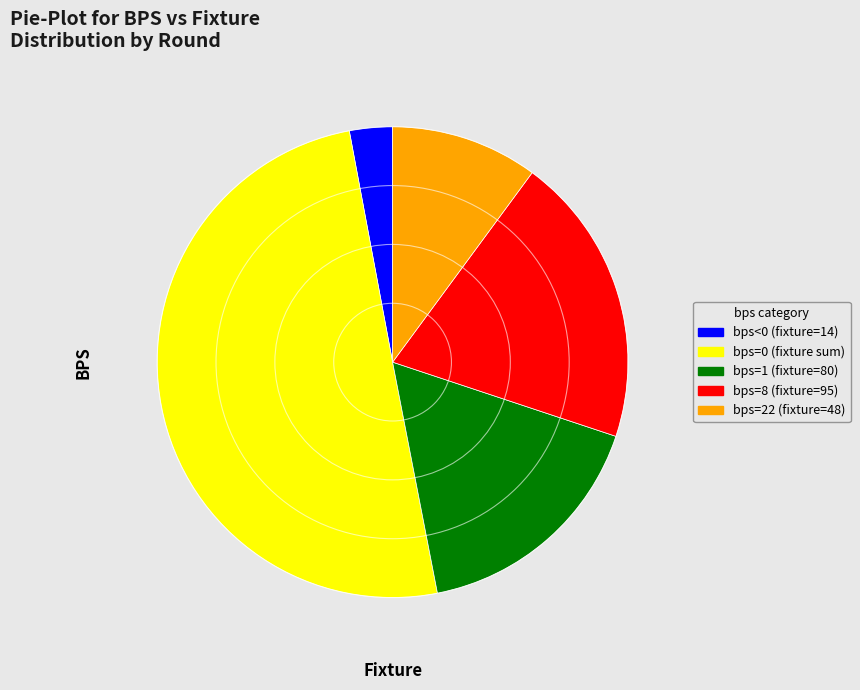

Is there a majority slice in this chart?

No